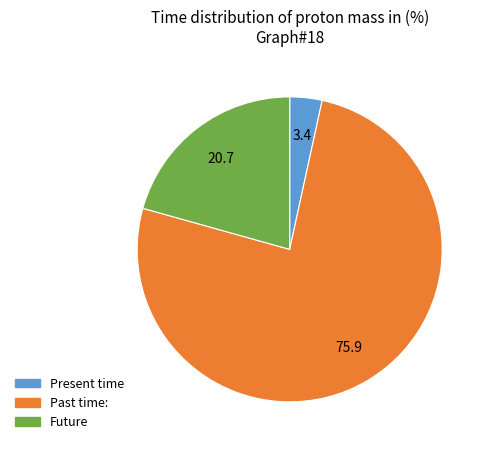

Is the sum of Future and Past time: greater than half?

Yes